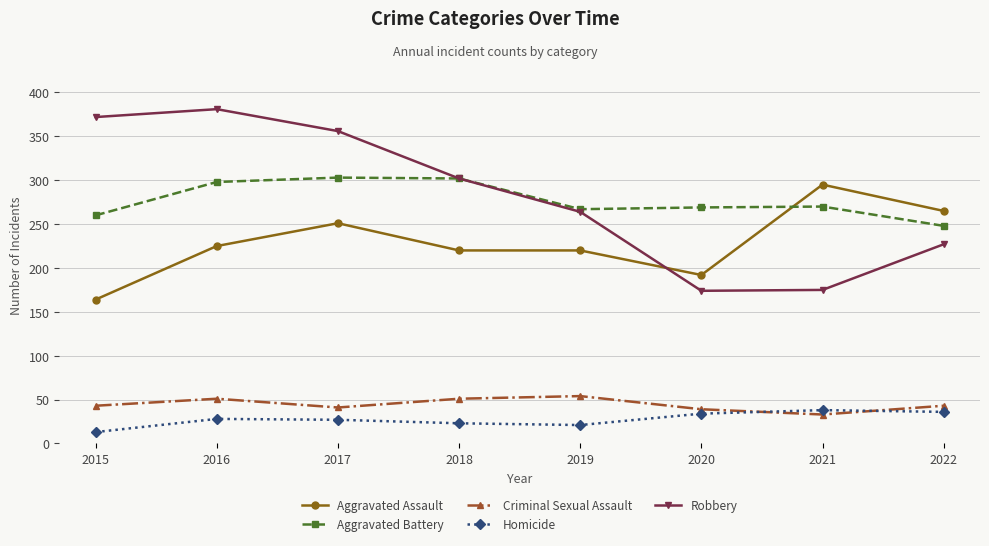

True or false: Aggravated Battery has more than 1 interior local peaks.

True